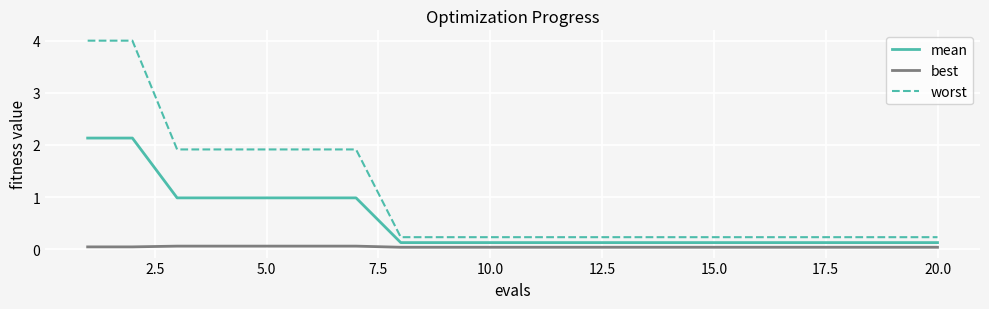

How many lines are shown in the chart?

3